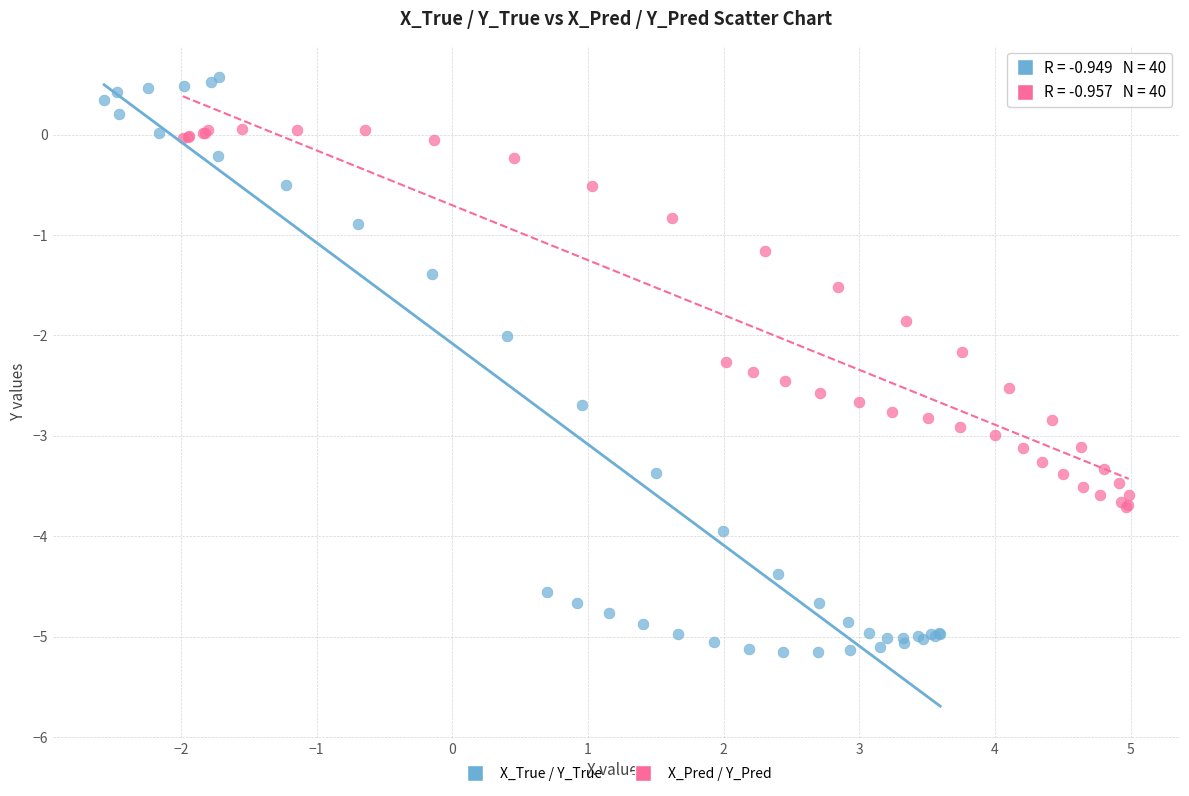

Which series has the widest spread of Y values?

X_True / Y_True